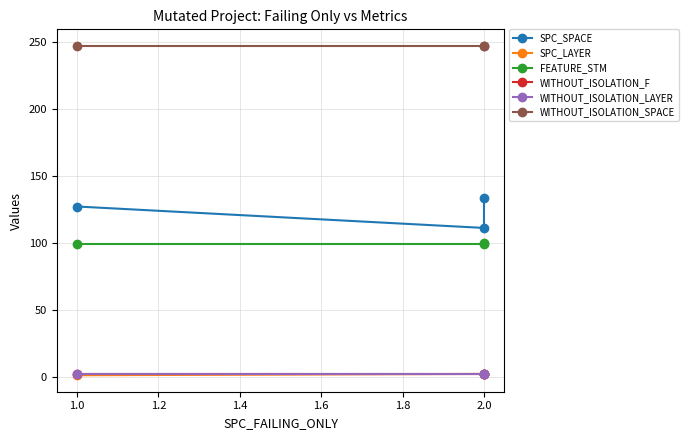

Does the chart have visible grid lines?

Yes